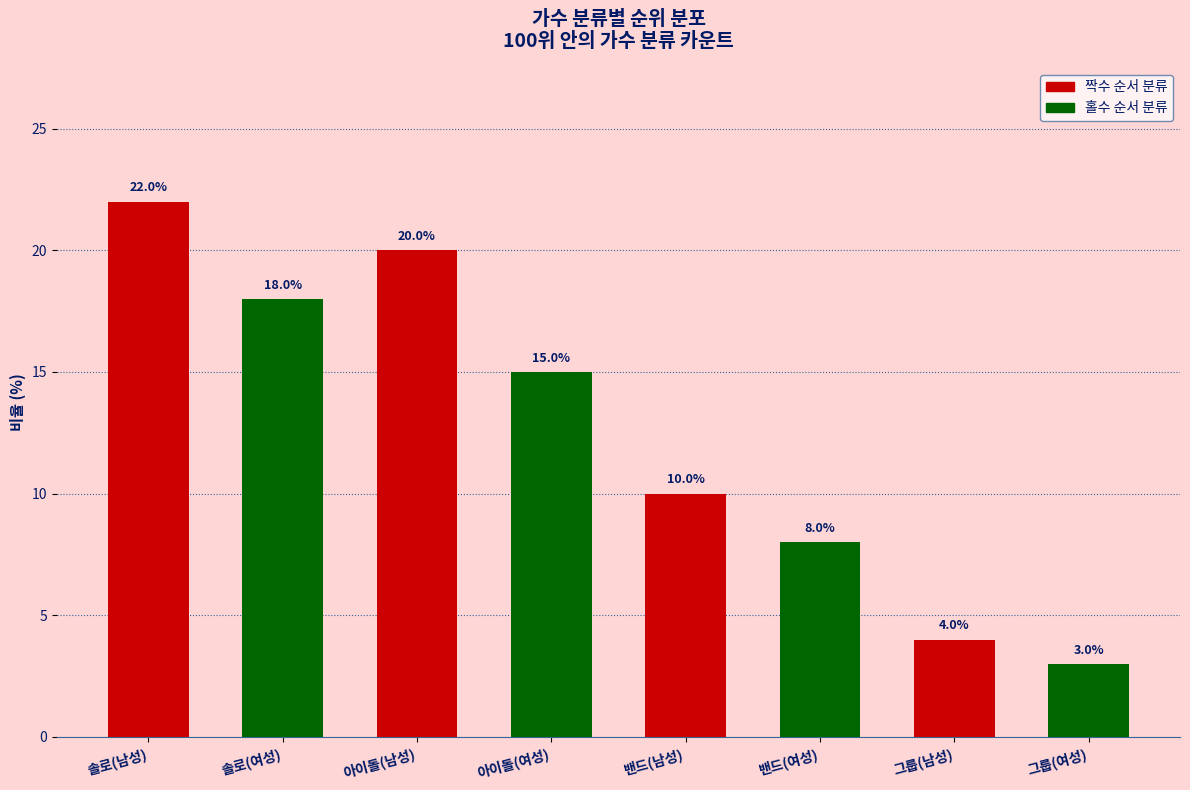

What is the sum of the values at 그룹(남성) and 아이돌(남성)?

24